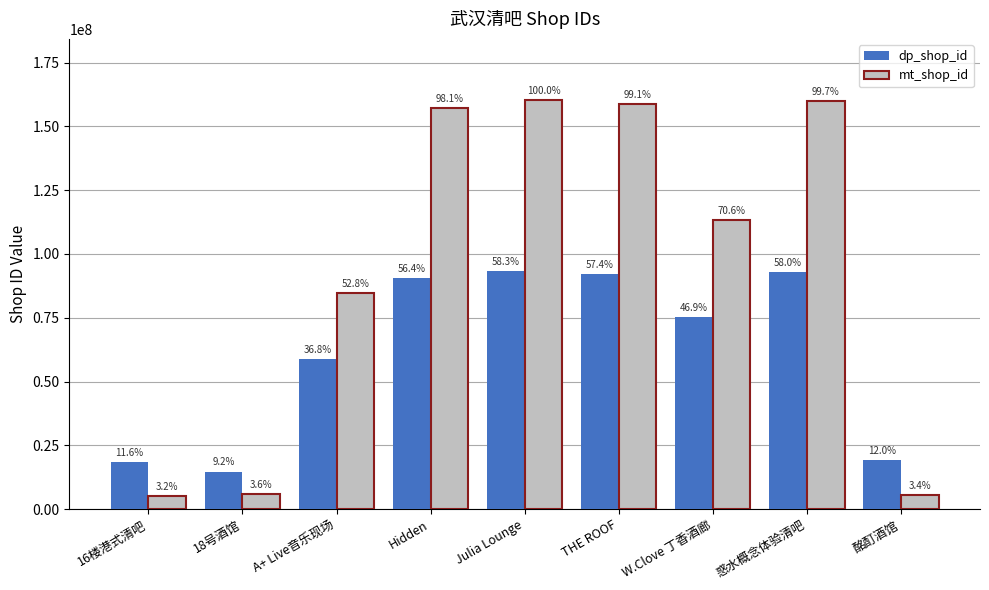

Which label corresponds to the largest value in the chart?

Julia Lounge